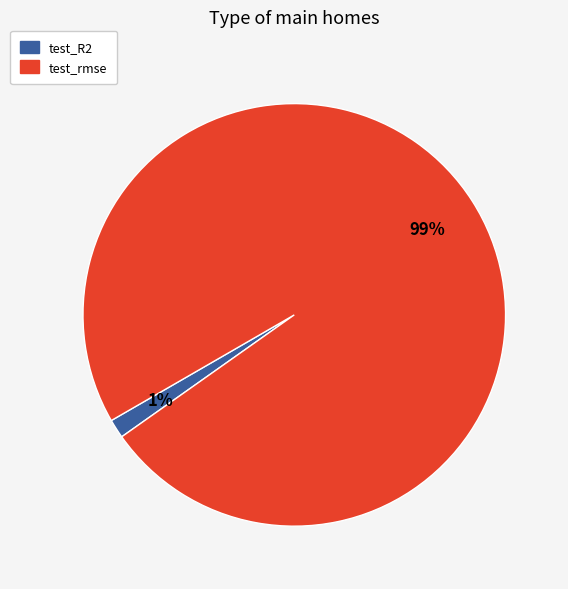

Which category accounts for the majority?

test_rmse